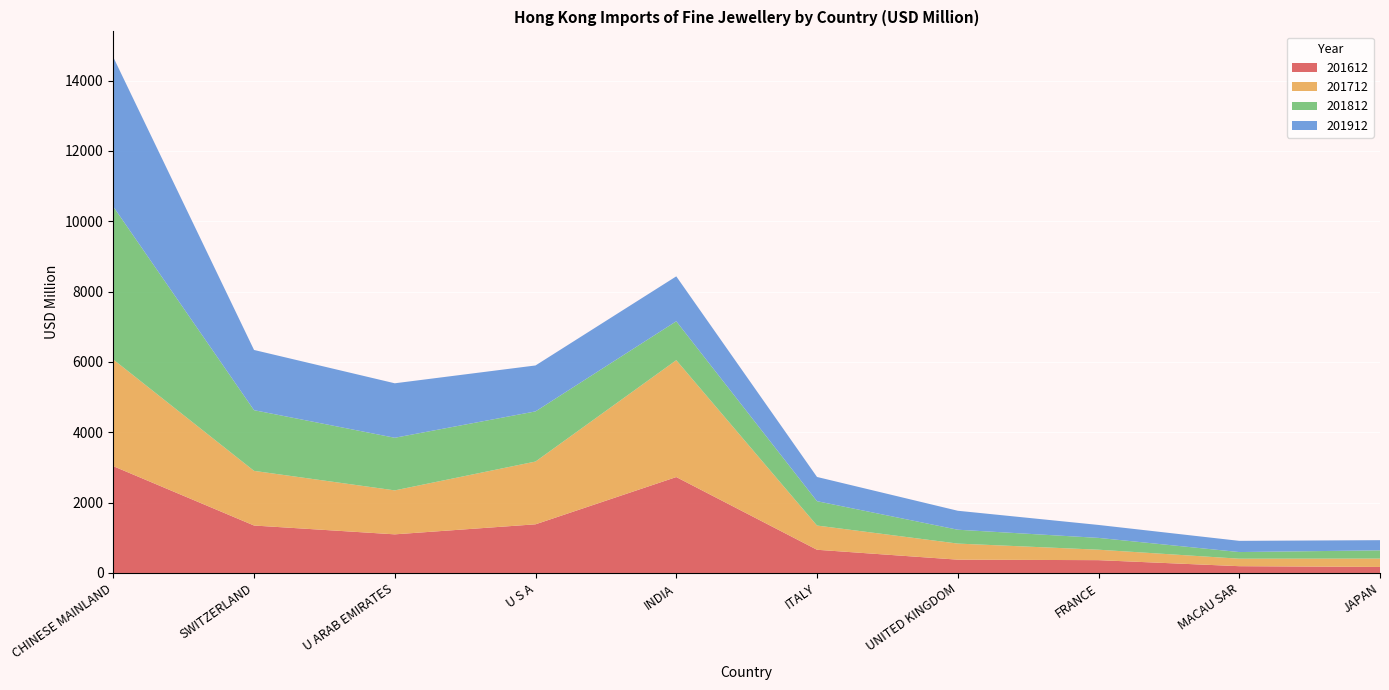

Reading left to right, transcribe all the data shown in this chart.

201612: 3036.3	1348.8	1098.0	1383.4	2726.9	659.5	378.2	364.3	192.7	171.0
201712: 3032.4	1554.0	1250.0	1784.7	3322.5	688.8	457.2	297.0	212.8	237.8
201812: 4346.7	1725.5	1496.0	1425.6	1106.8	692.4	394.2	335.9	189.0	234.5
201912: 4248.8	1711.9	1548.9	1305.9	1276.9	688.9	539.3	368.1	318.5	289.0